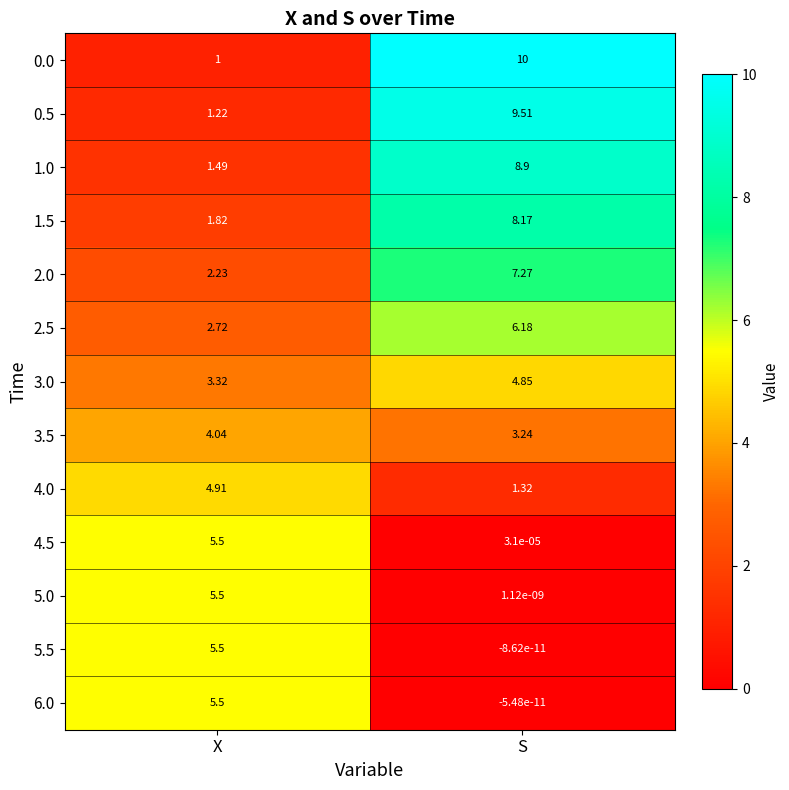

What is the total value across all series at X?

44.8